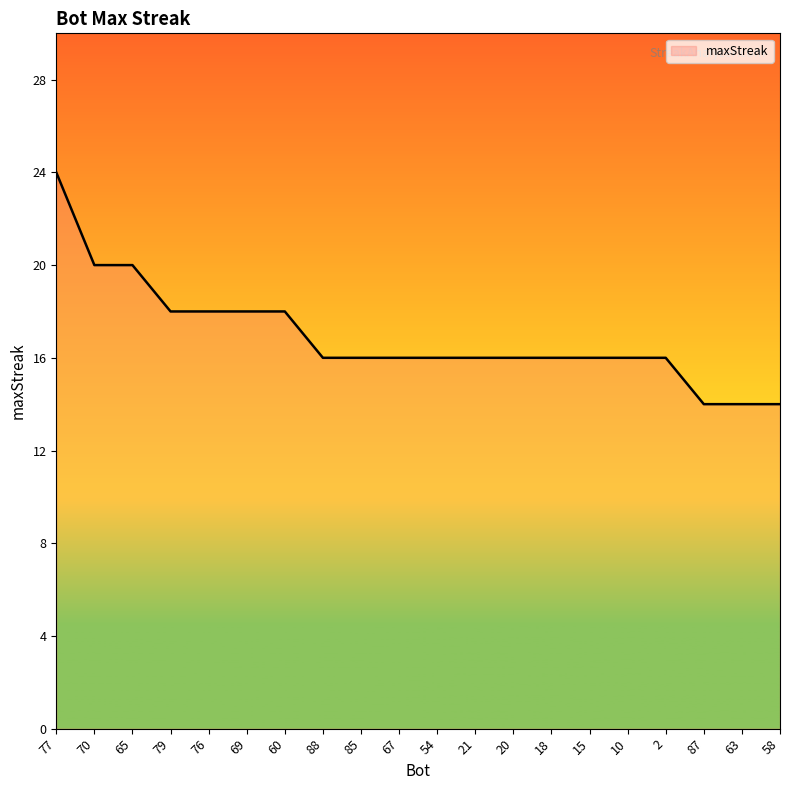

The value at 70 is 31. True or false?

False